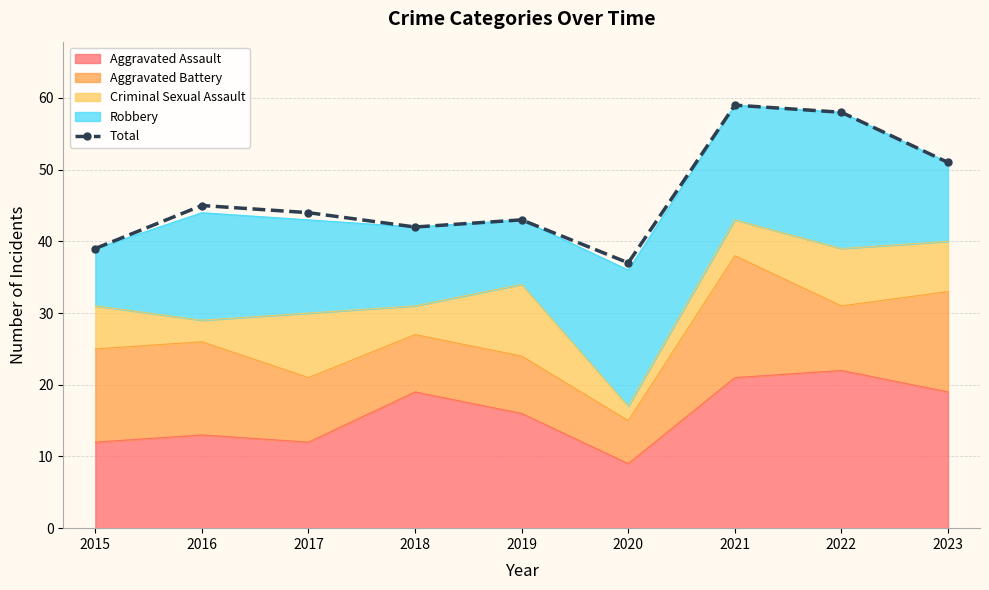

What is the change in value from 2016 to 2022?

+13